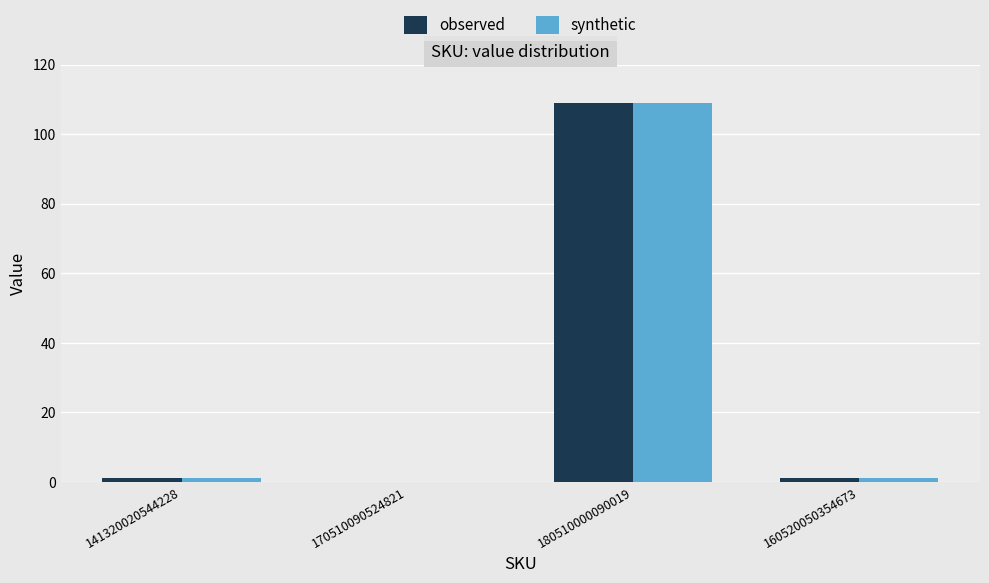

True or false: observed has a value of 63 at 170510090524821.

False